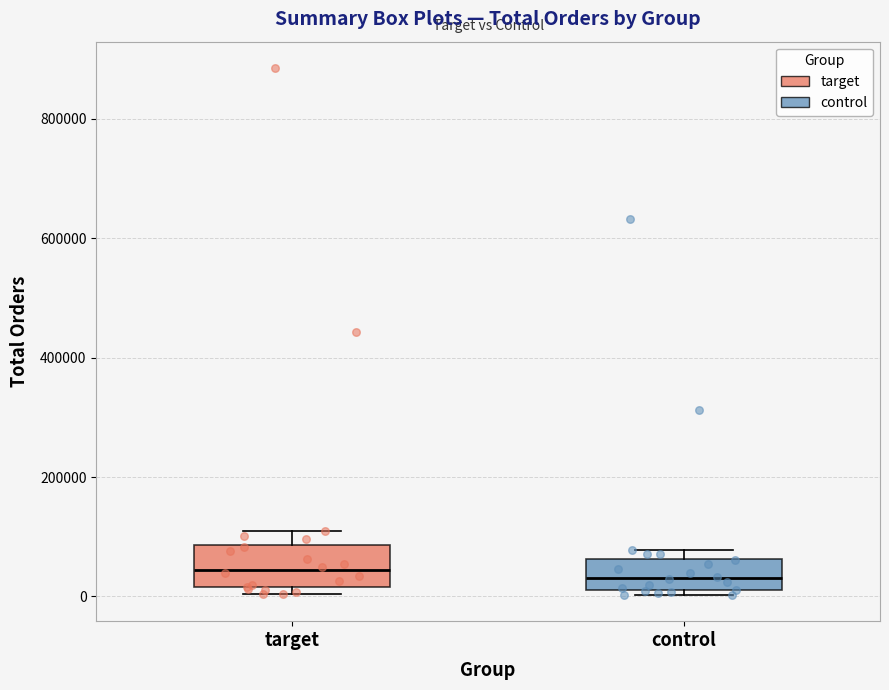

Reading left to right, transcribe this box plot: for each box, give where its median line is, the range the box spans, and where its two whiskers end, as read against the y-axis. The values are not printed on the chart, so give them approximately, as read against the axis.

target: median 40000, box 20000 to 80000, whiskers 0 to 120000
control: median 40000, box 20000 to 60000, whiskers 0 to 80000